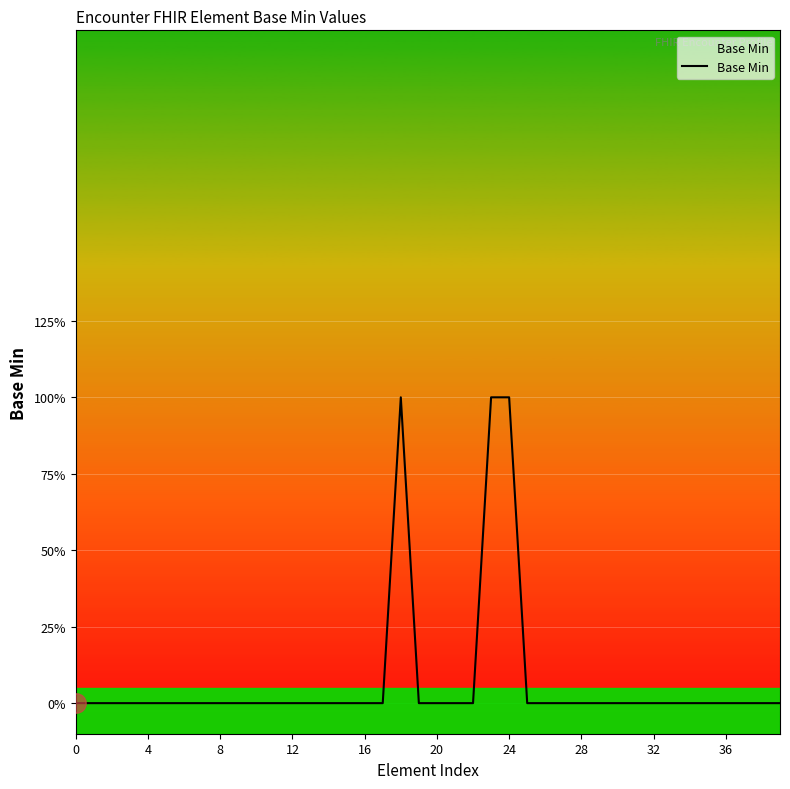

How many values are between 0 and 1?

40